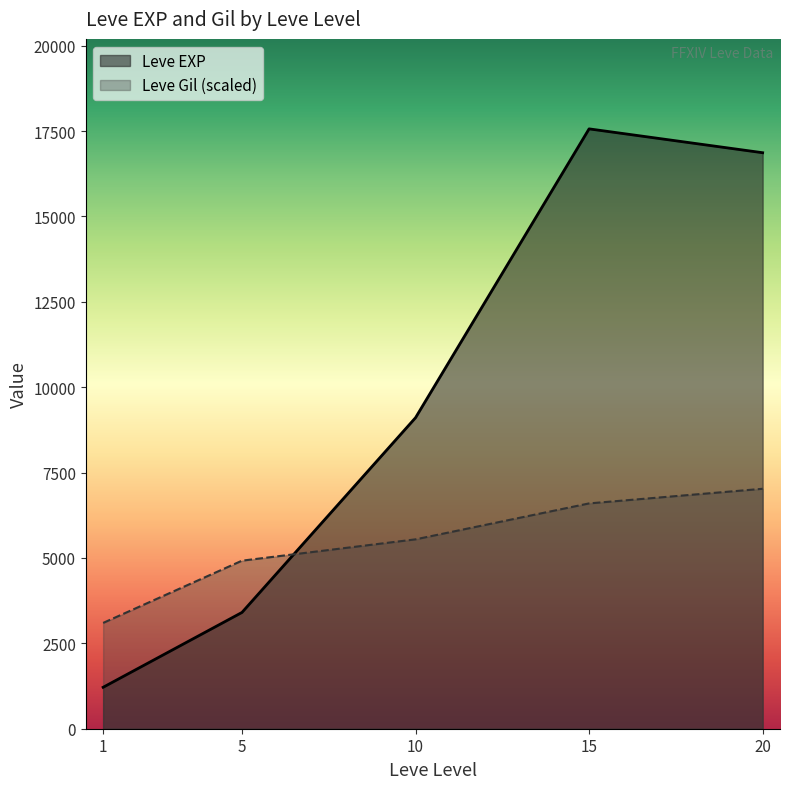

In Leve EXP, how many points are lower than both neighbors (excluding endpoints)?

0